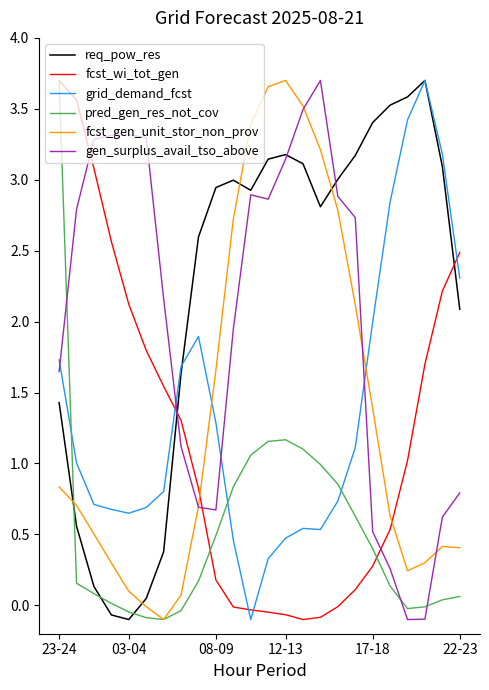

Which series has the largest total across all categories?

req_pow_res